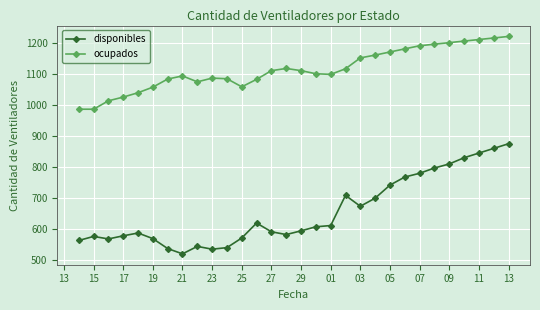

True or false: ocupados and disponibles intersect in this chart.

False